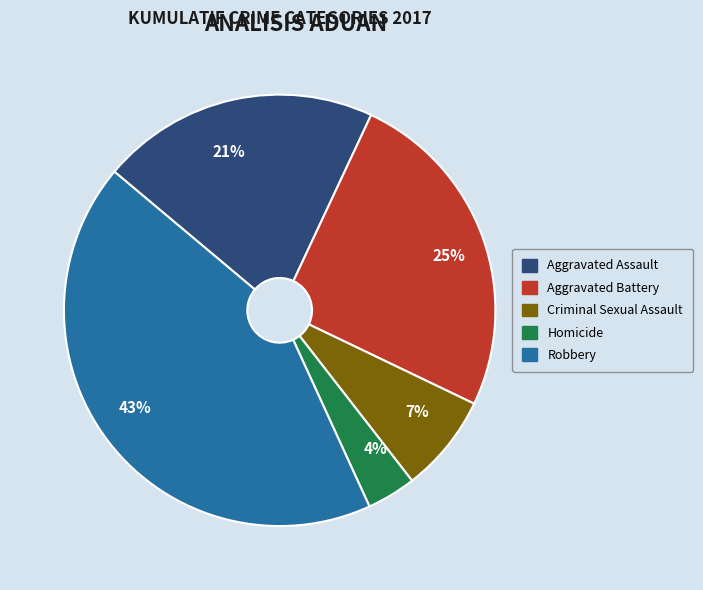

To the nearest percent, what is the combined percentage of Aggravated Assault and Criminal Sexual Assault?

28%